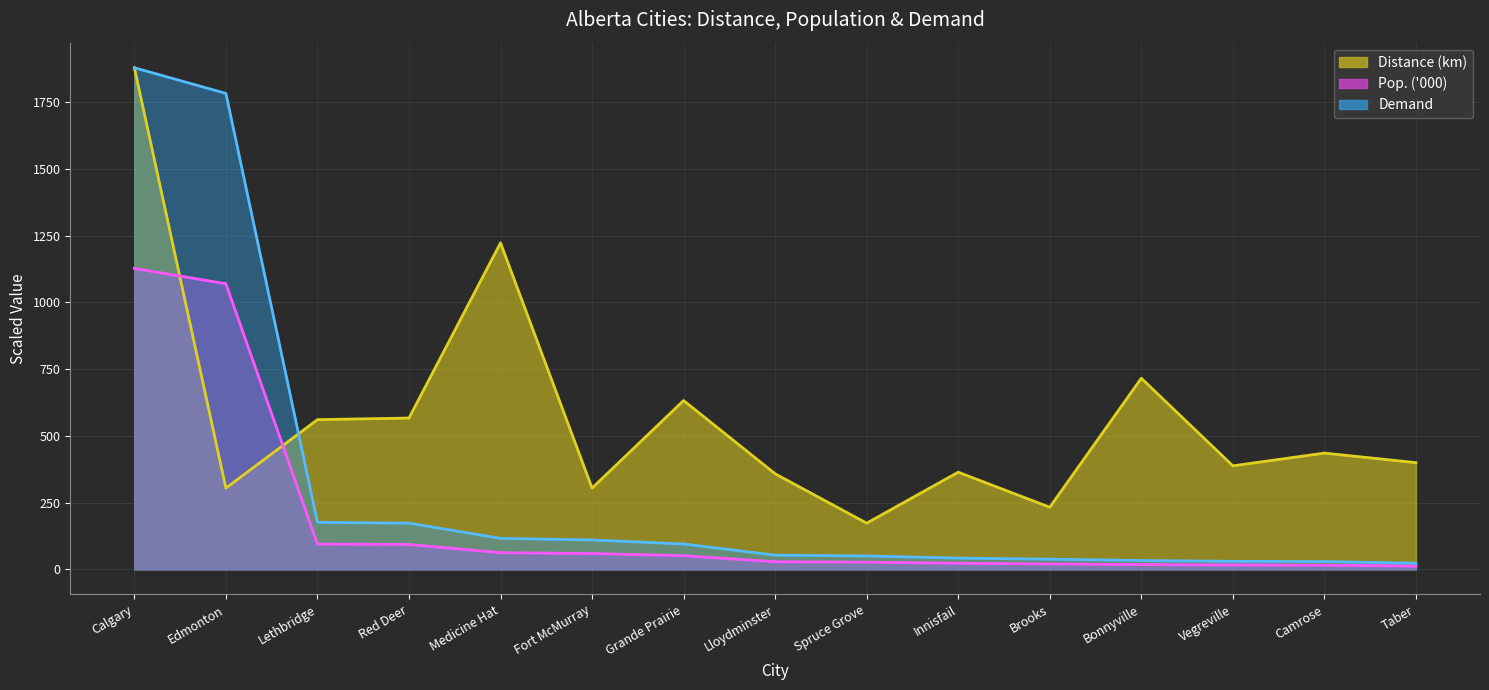

What value does the Demand series have at Bonnyville?

33.0